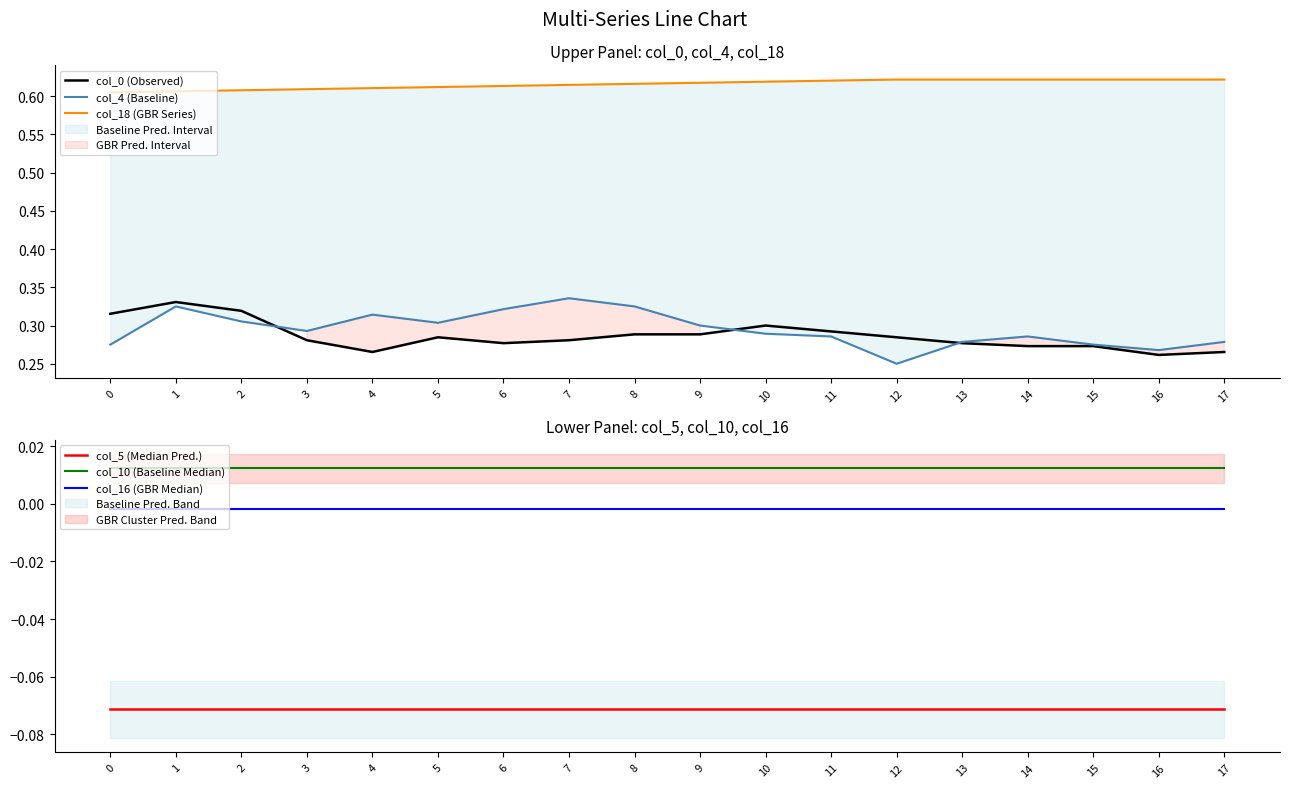

How many lines are shown in the chart?

6